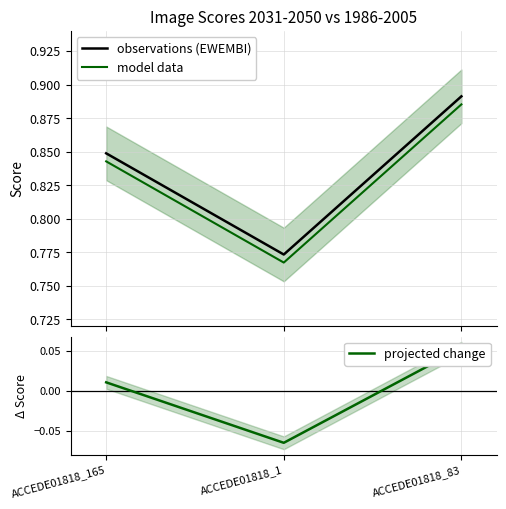

What are all the series names shown in the legend?

observations (EWEMBI), model data, projected change